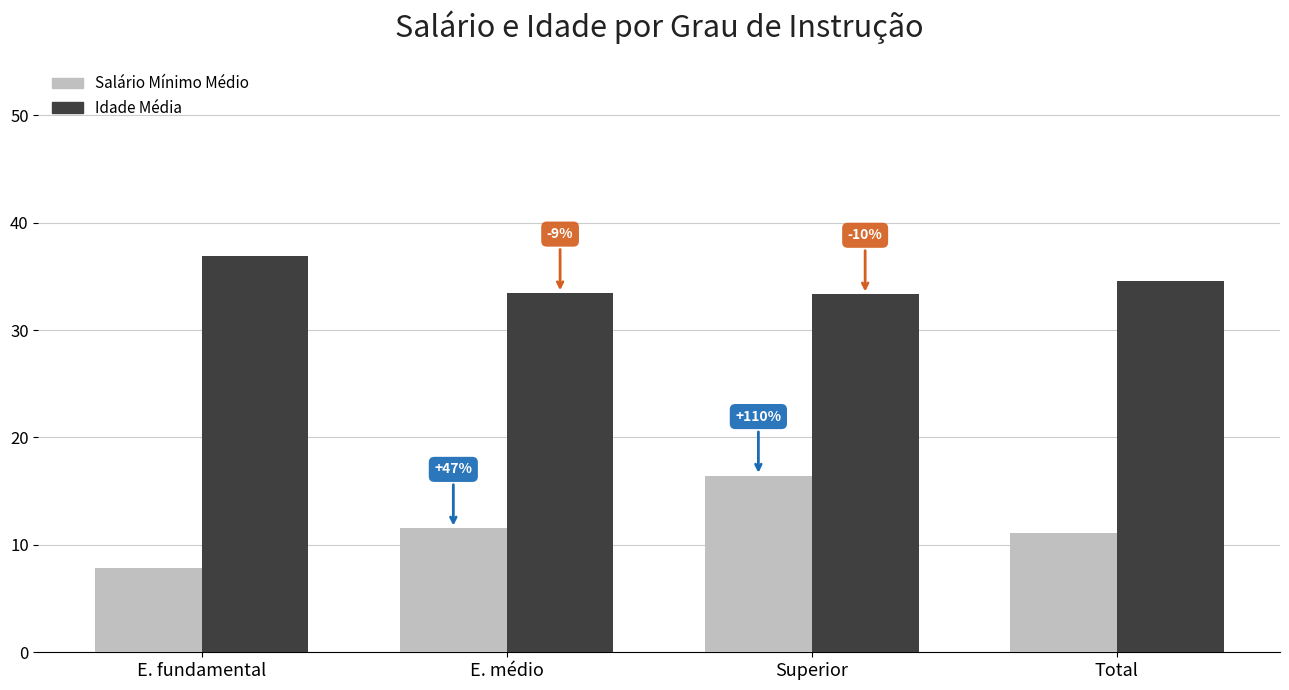

Read the Salário Mínimo Médio value at Superior.

16.4